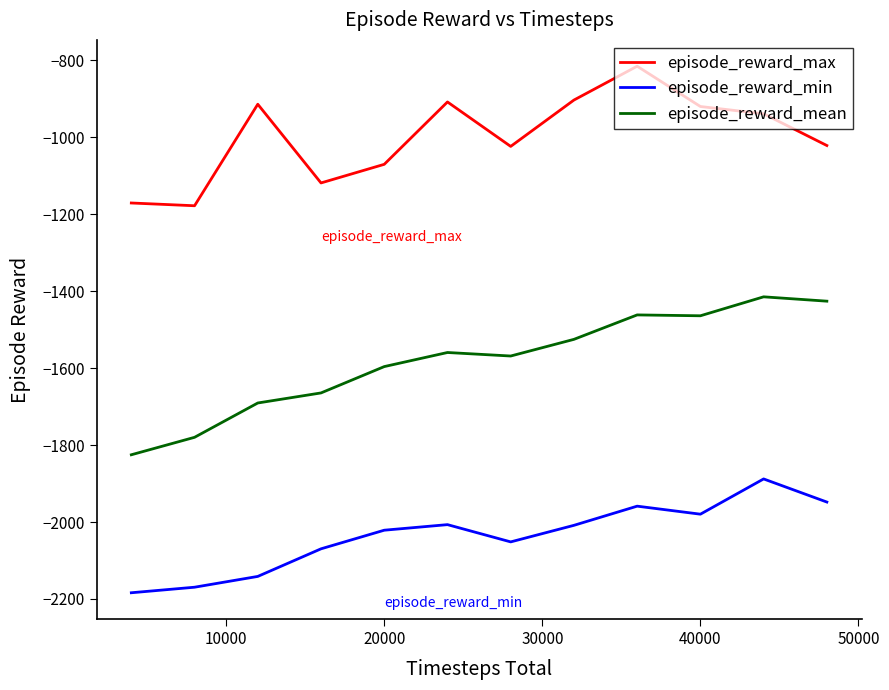

How many lines are shown in the chart?

3